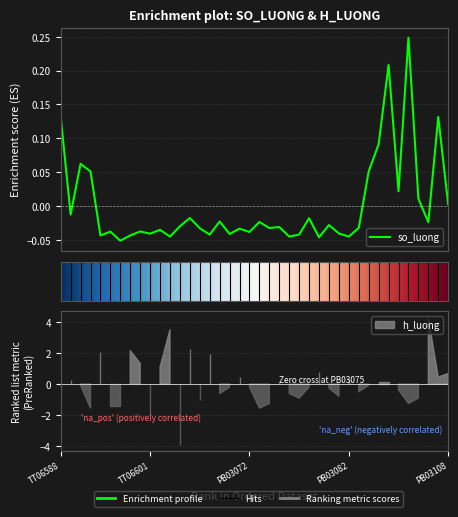

Reading right to left, extract all data points from this chart.

PB03108=0.0	PB03107=0.1	PB03106=-0.0	PB03105=0.0	PB03104=0.2	PB03103=0.0	PB03102=0.2	PB03101=0.1	PB03100=0.1	PB03083=-0.0	PB03082=-0.0	PB03081=-0.0	PB03080=-0.0	PB03079=-0.0	PB03078=-0.0	PB03077=-0.0	PB03076=-0.0	PB03075=-0.0	PB03074=-0.0	PB03073=-0.0	PB03072=-0.0	PB03071=-0.0	PB03070=-0.0	PB03069=-0.0	PB03068=-0.0	PB03067=-0.0	PB03066=-0.0	TT06604=-0.0	TT06603=-0.0	TT06602=-0.0	TT06601=-0.0	TT06600=-0.0	TT06599=-0.0	TT06598=-0.1	TT06597=-0.0	TT06596=-0.0	TT06595=0.1	TT06594=0.1	TT06593=-0.0	TT06588=0.1